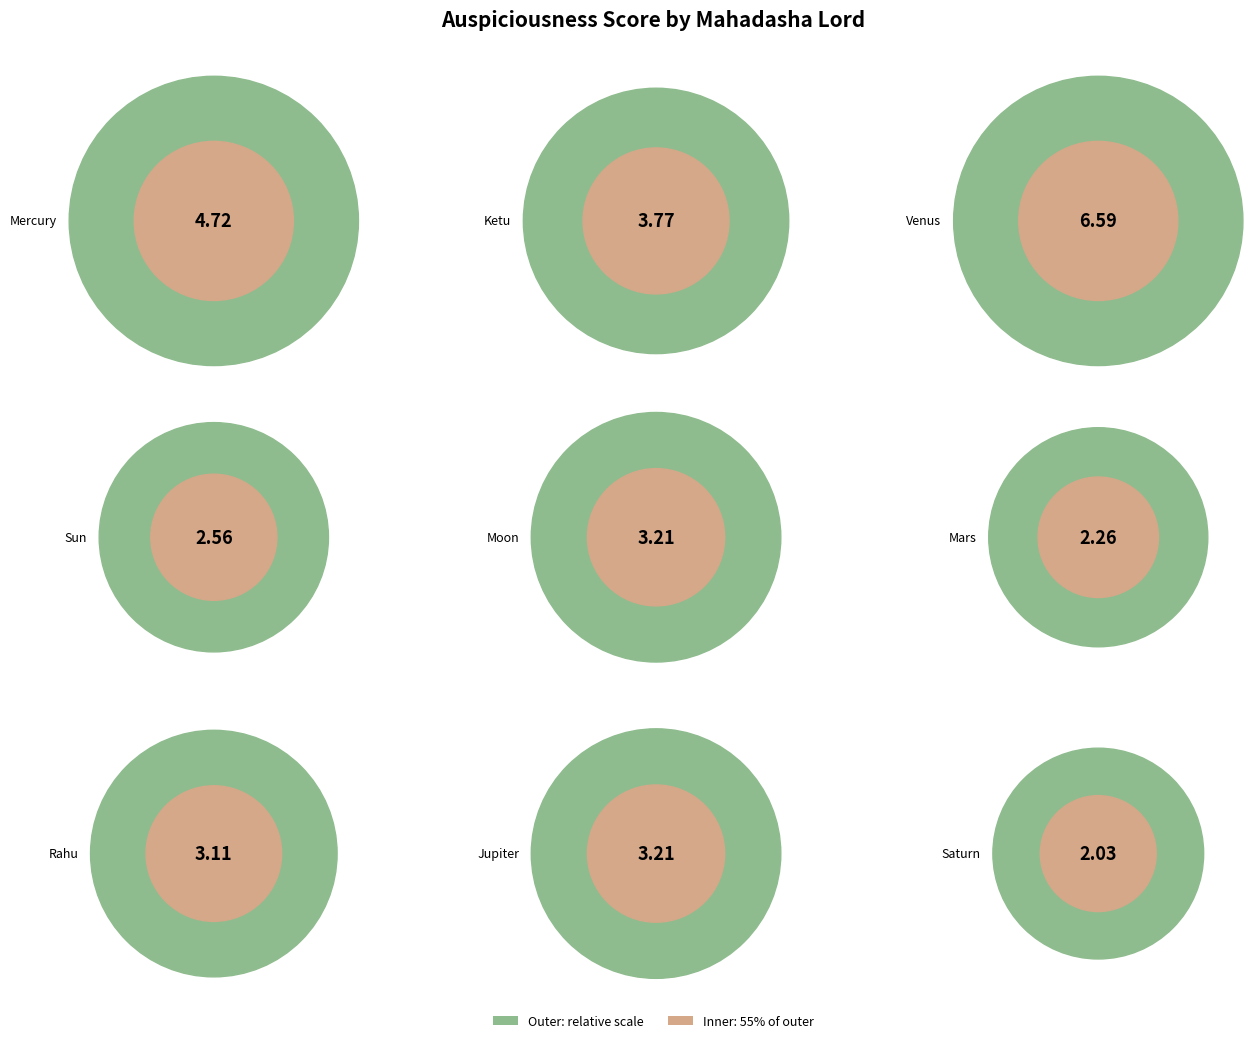

Count the number of slices in the pie.

9